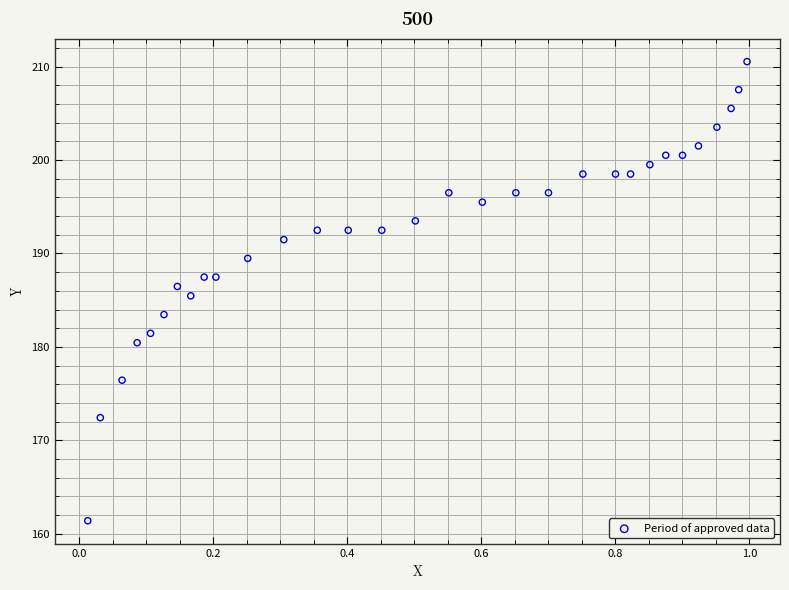

What is the range of X values (max minus min)?

1.0